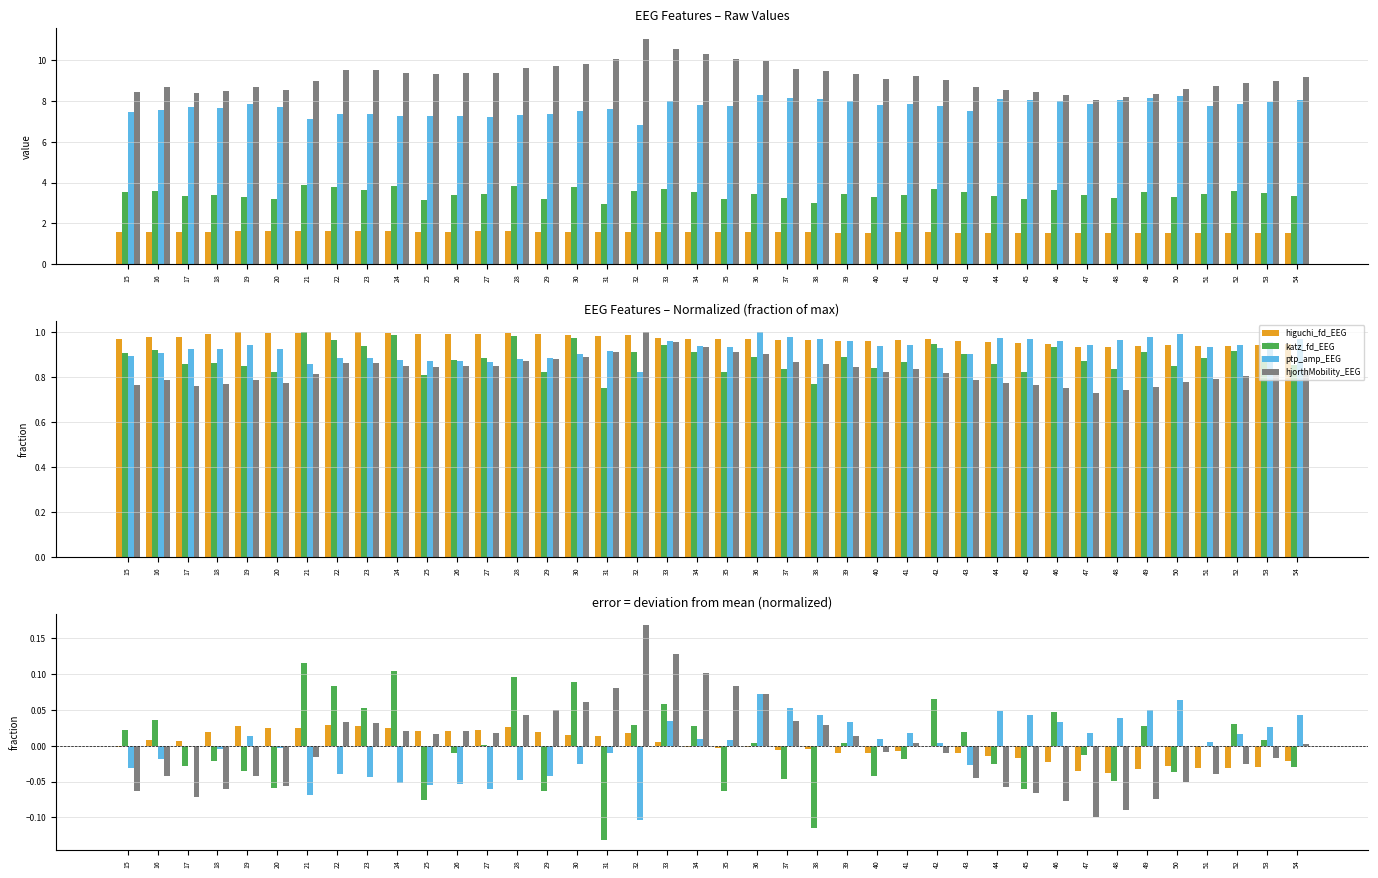

True or false: higuchi_fd_EEG has a value of 0.0 at 29.

False